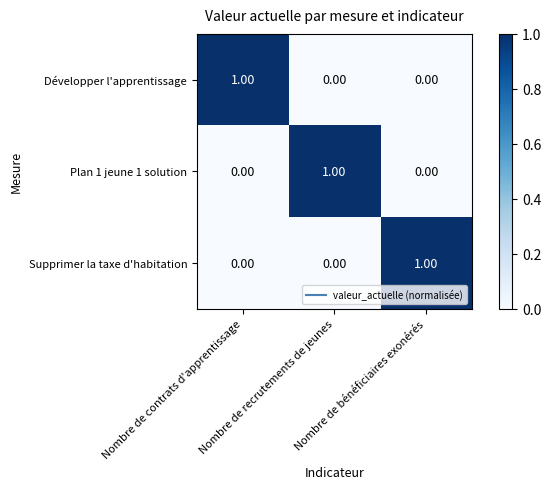

At how many categories does at least one series exceed 0?

3